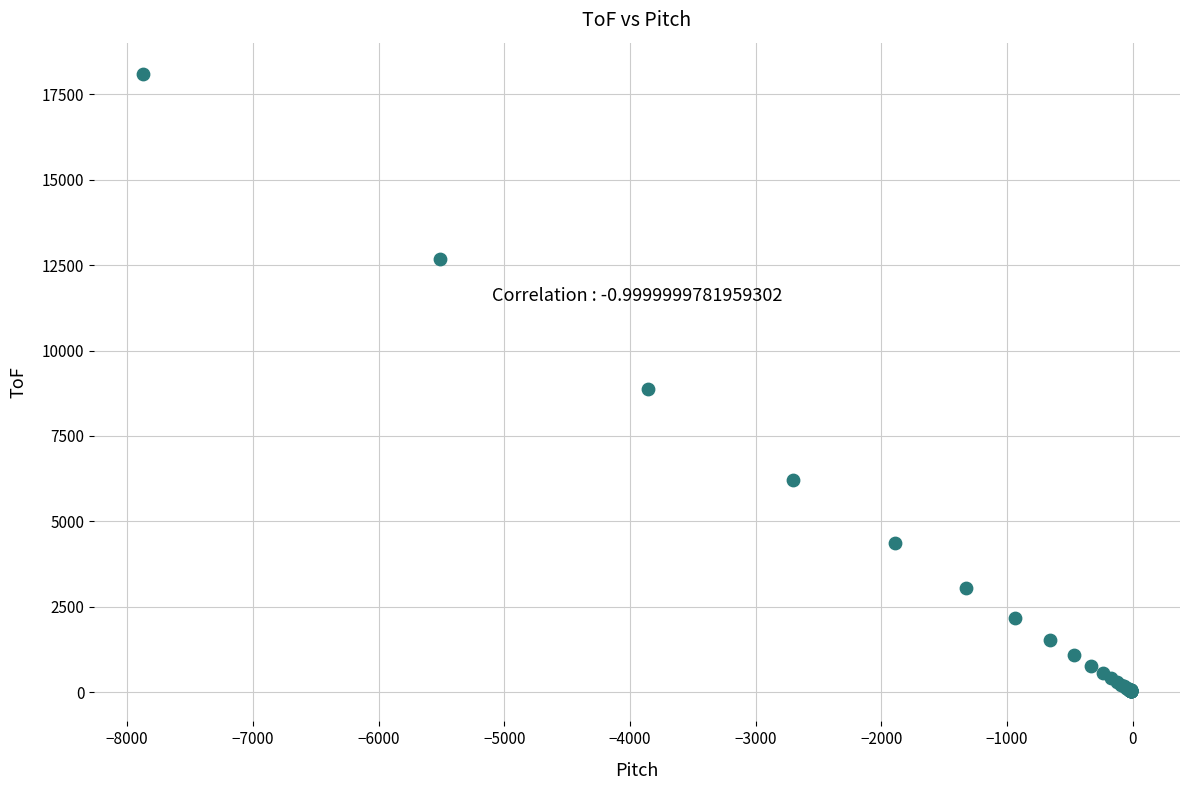

What Y value in the scatter plot is closest to 9077?

8875.8